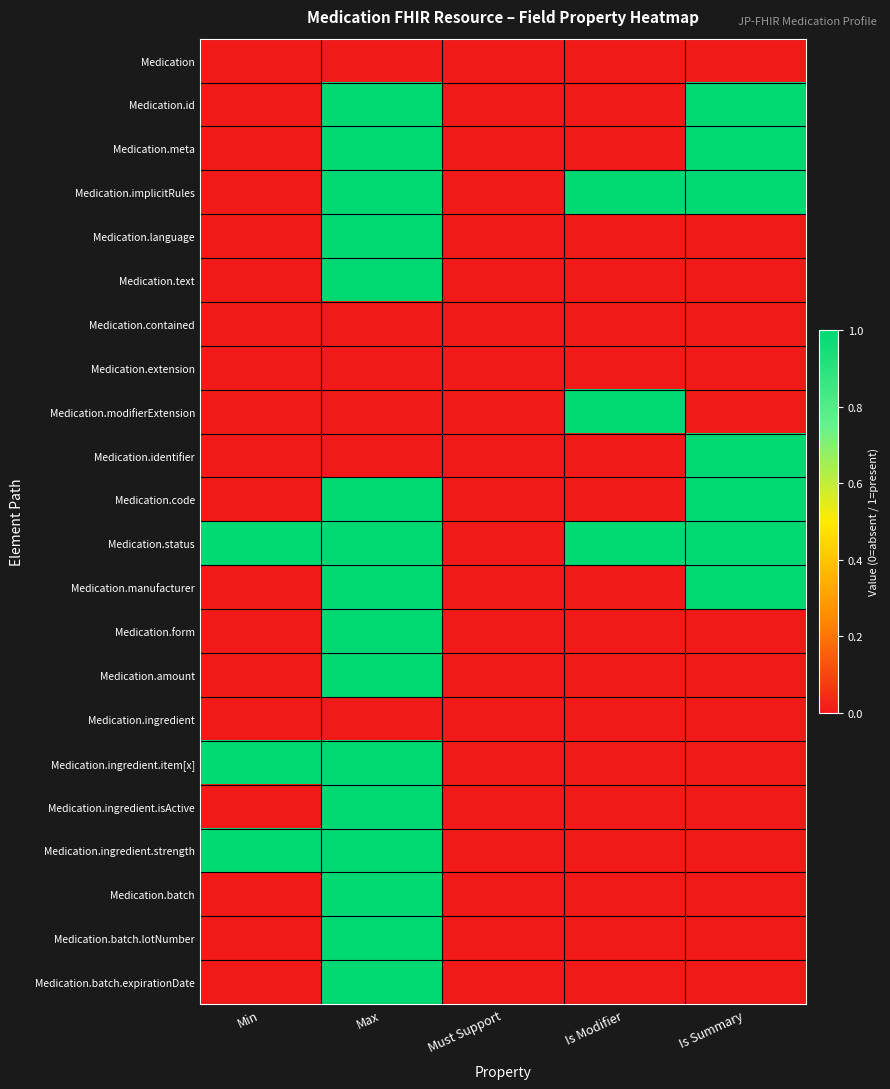

Which series has the largest total across all categories?

Medication.status